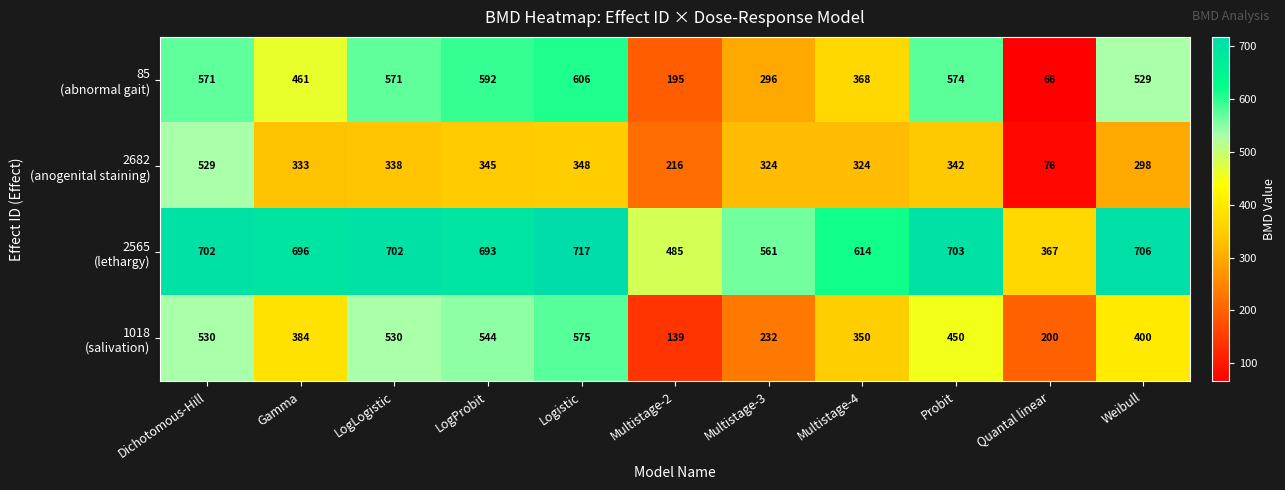

At how many categories does at least one series exceed 70?

11